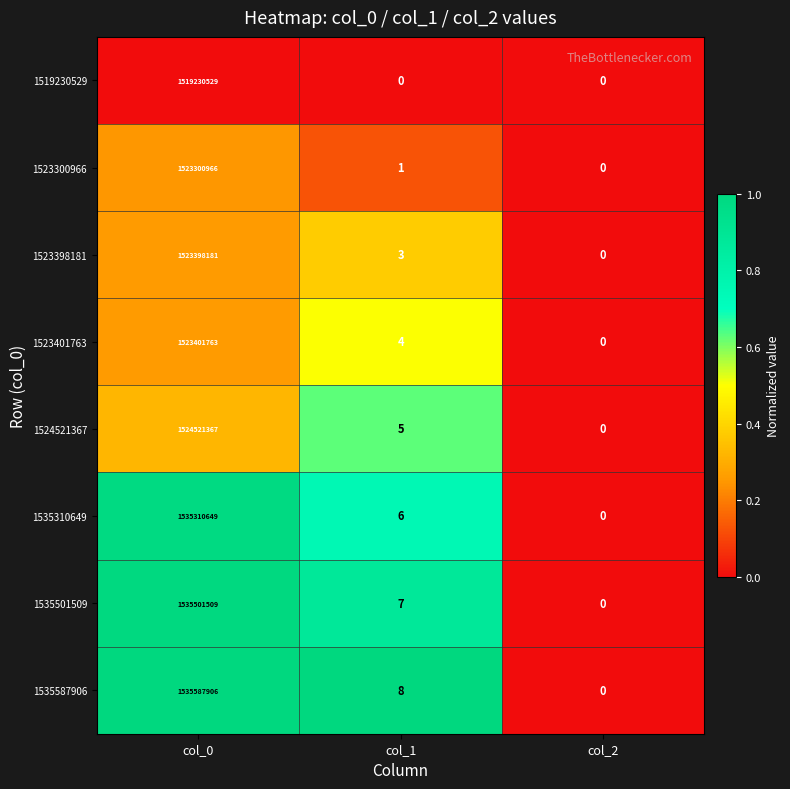

Which series has the largest total across all categories?

1535587906